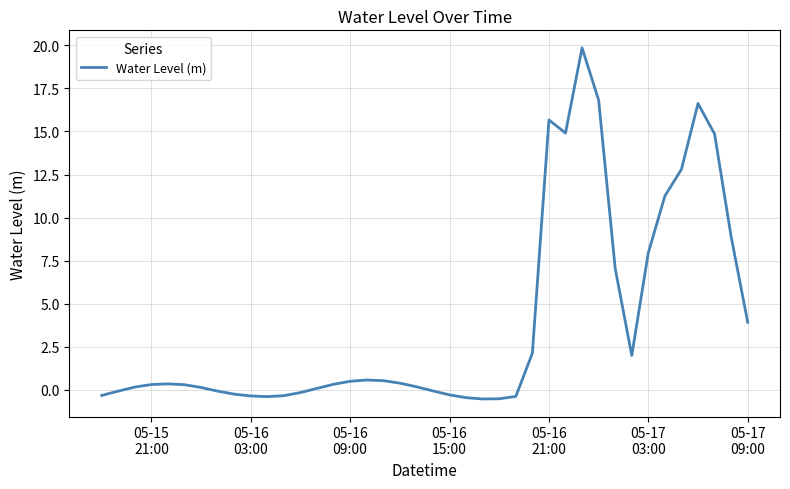

Does the chart have visible grid lines?

Yes